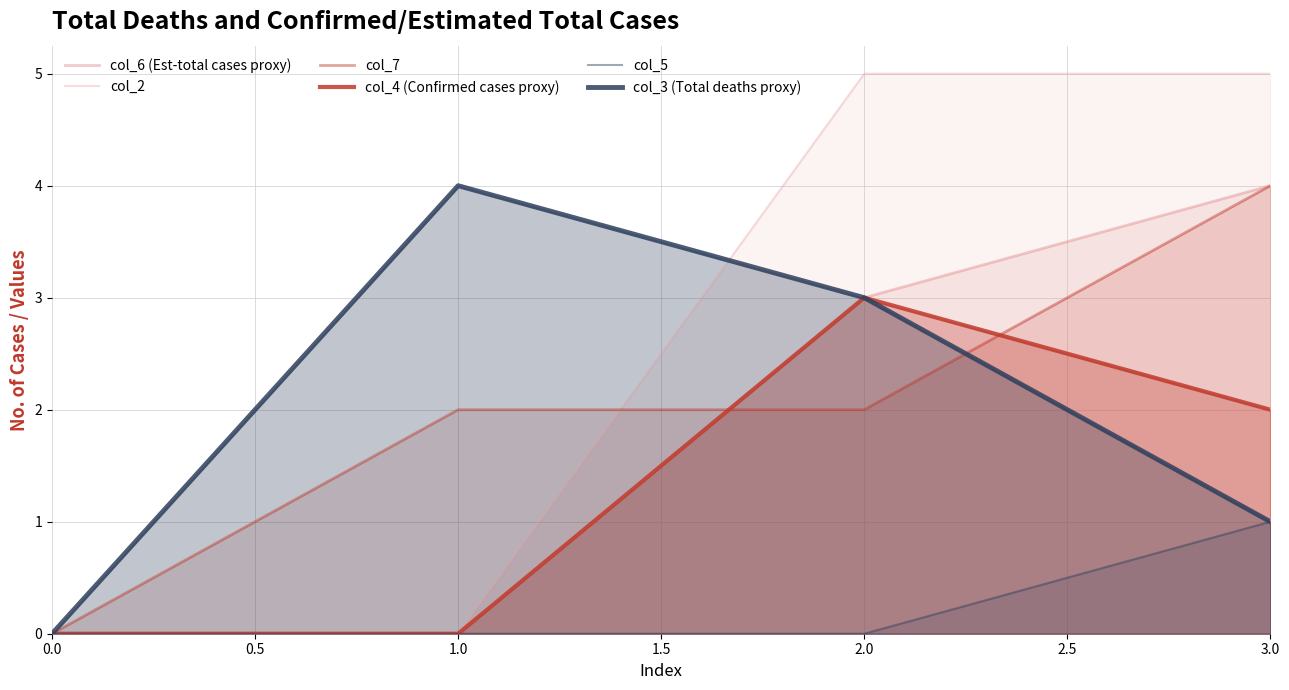

Is it true that col_3 (Total deaths proxy) equals 1 at 2.0?

False